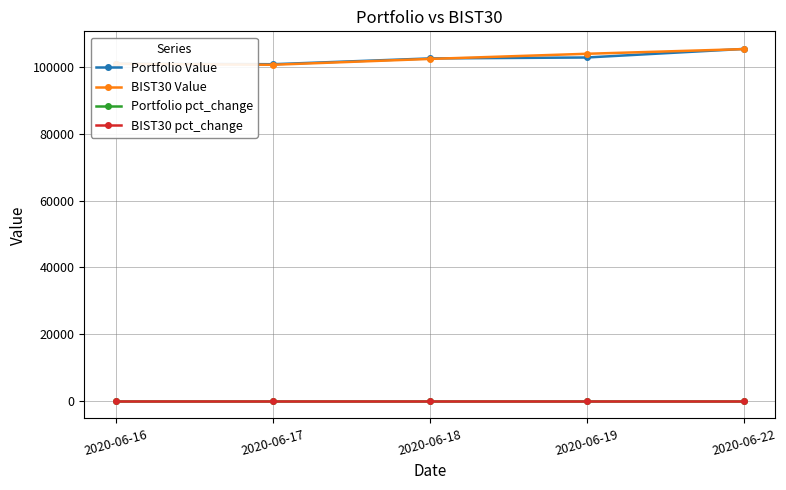

True or false: Portfolio Value and Portfolio pct_change intersect in this chart.

False